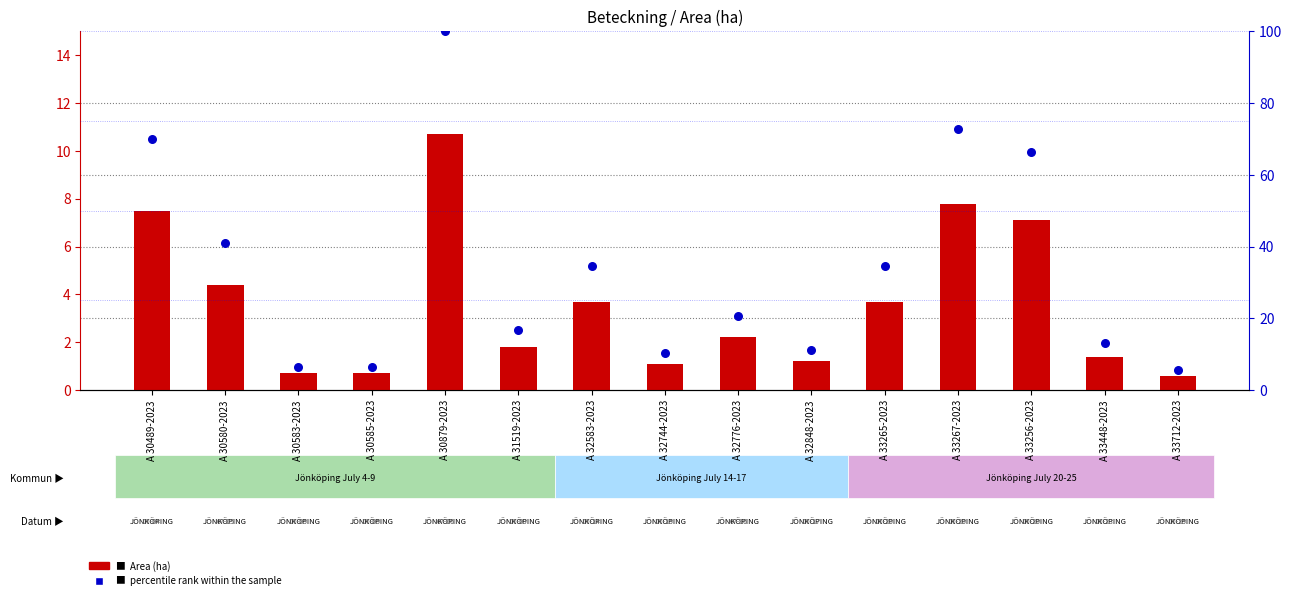

Which series has the largest total across all categories?

percentile rank within the sample